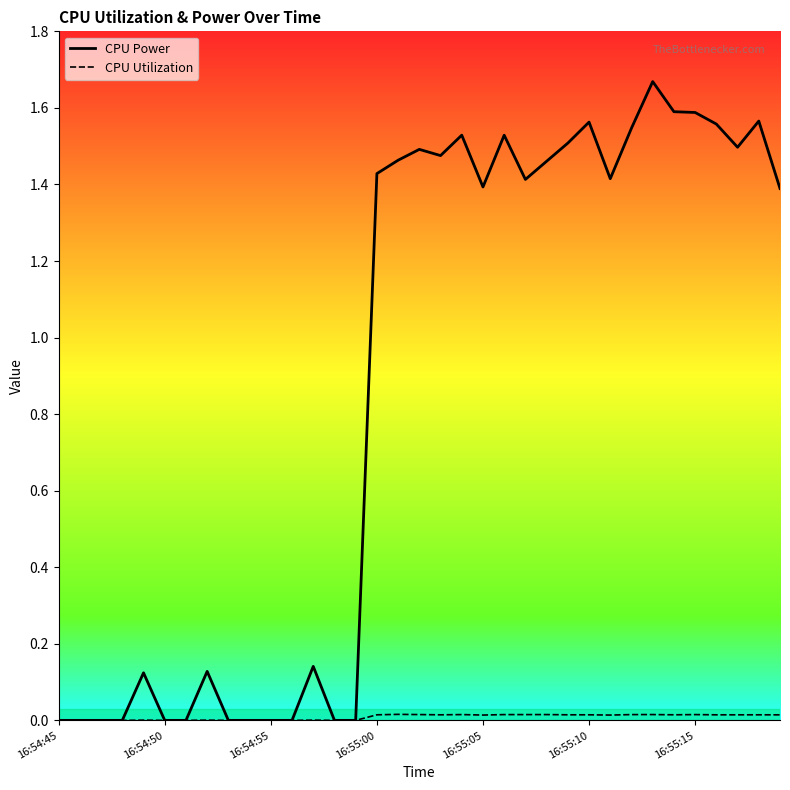

Which series has the largest range (max minus min)?

CPU Power